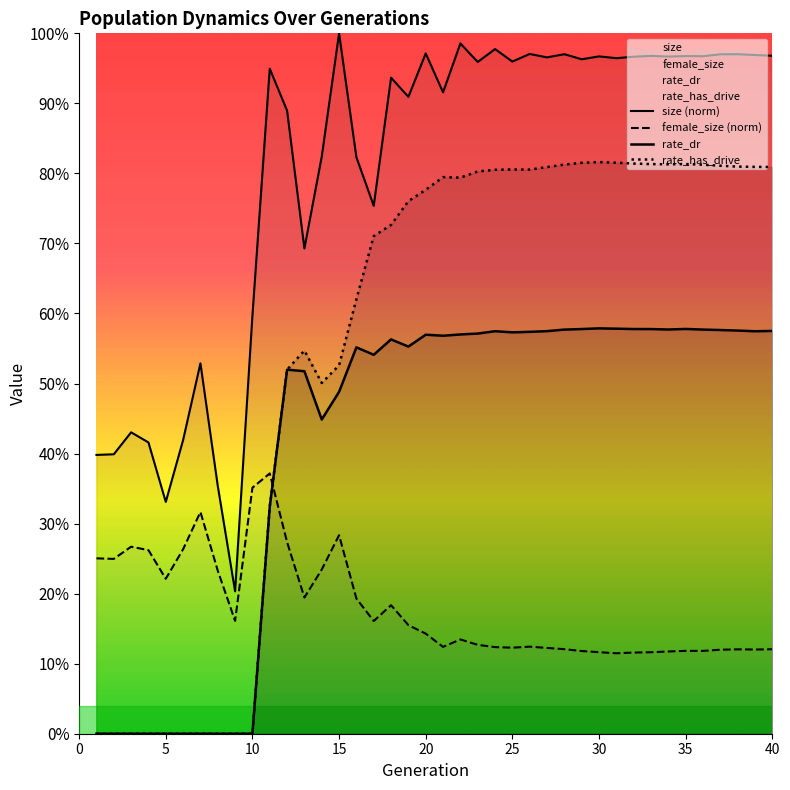

Reading right to left, list all the values displayed in this chart.

size: 1.0	1.0	1.0	1.0	1.0	1.0	1.0	1.0	1.0	1.0	1.0	1.0	1.0	1.0	1.0	1.0	1.0	1.0	1.0	0.9	1.0	0.9	0.9	0.8	0.8	1.0	0.8	0.7	0.9	0.9	0.6	0.2	0.4	0.5	0.4	0.3	0.4	0.4	0.4	0.4
female_size: 0.1	0.1	0.1	0.1	0.1	0.1	0.1	0.1	0.1	0.1	0.1	0.1	0.1	0.1	0.1	0.1	0.1	0.1	0.1	0.1	0.1	0.2	0.2	0.2	0.2	0.3	0.2	0.2	0.3	0.4	0.4	0.2	0.2	0.3	0.3	0.2	0.3	0.3	0.2	0.3
rate_dr: 0.6	0.6	0.6	0.6	0.6	0.6	0.6	0.6	0.6	0.6	0.6	0.6	0.6	0.6	0.6	0.6	0.6	0.6	0.6	0.6	0.6	0.6	0.6	0.5	0.6	0.5	0.4	0.5	0.5	0.3	0.0	0.0	0.0	0.0	0.0	0.0	0.0	0.0	0.0	0.0
rate_has_drive: 0.8	0.8	0.8	0.8	0.8	0.8	0.8	0.8	0.8	0.8	0.8	0.8	0.8	0.8	0.8	0.8	0.8	0.8	0.8	0.8	0.8	0.8	0.7	0.7	0.6	0.5	0.5	0.5	0.5	0.3	0.0	0.0	0.0	0.0	0.0	0.0	0.0	0.0	0.0	0.0